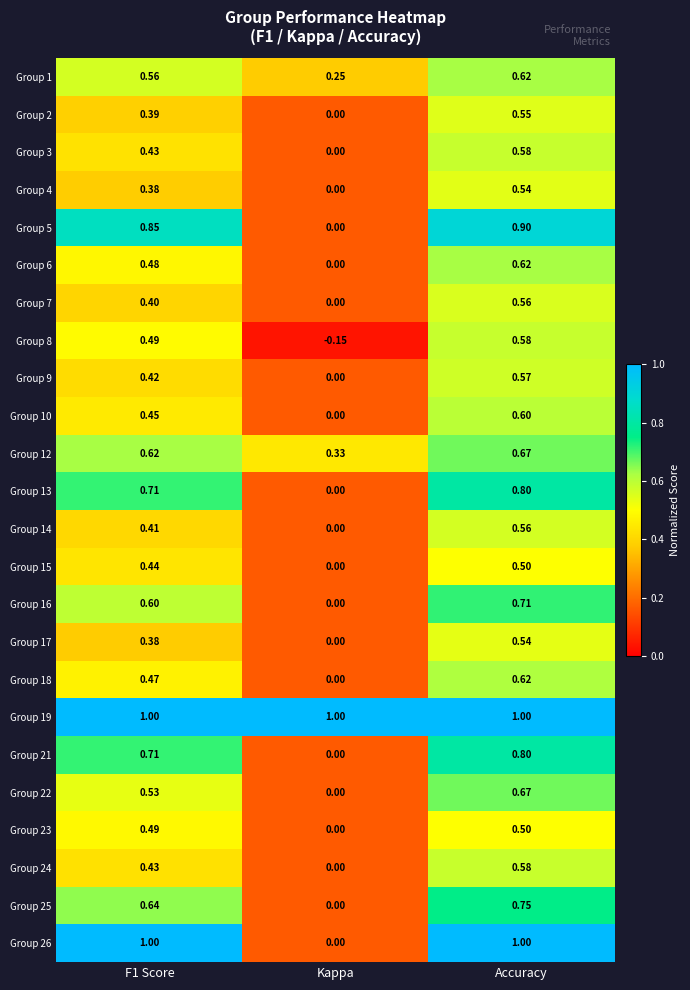

Where is Group 14 nearest to the value 0?

Kappa